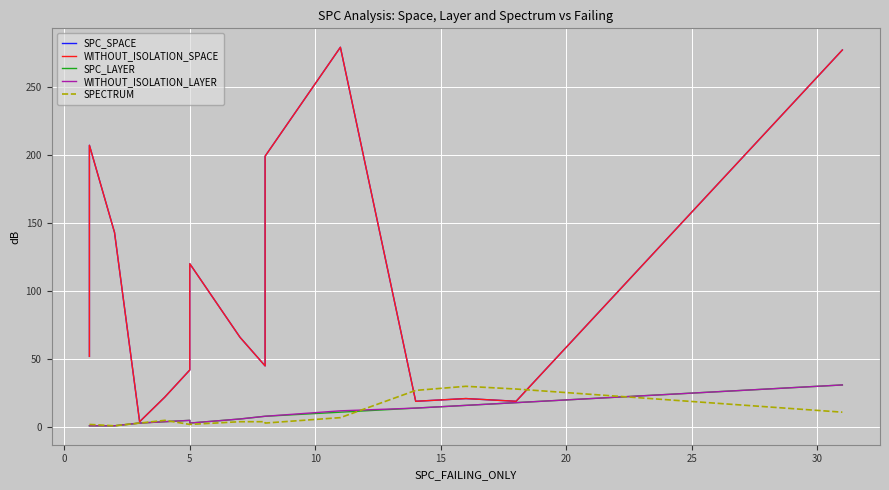

Which series has the widest spread of values?

SPC_SPACE